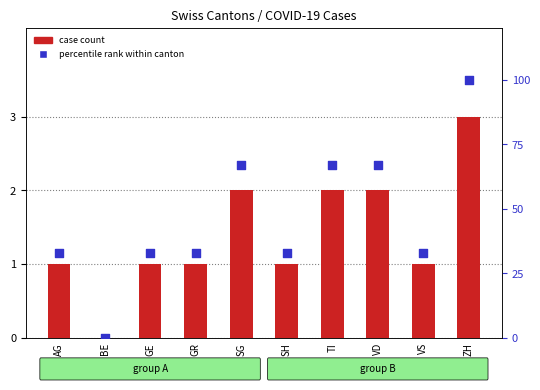

Which series contains the highest Y value?

percentile rank within canton